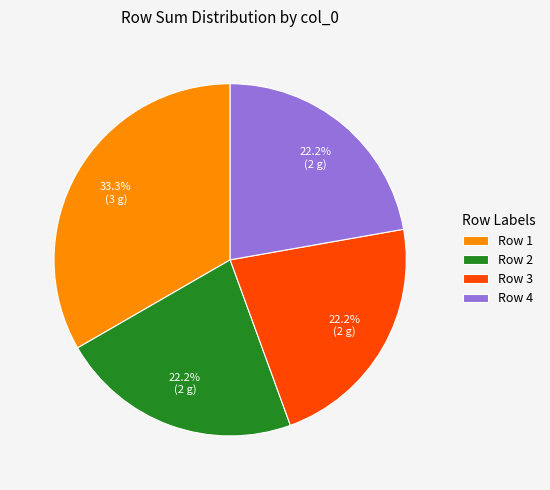

Is there a majority slice in this chart?

No